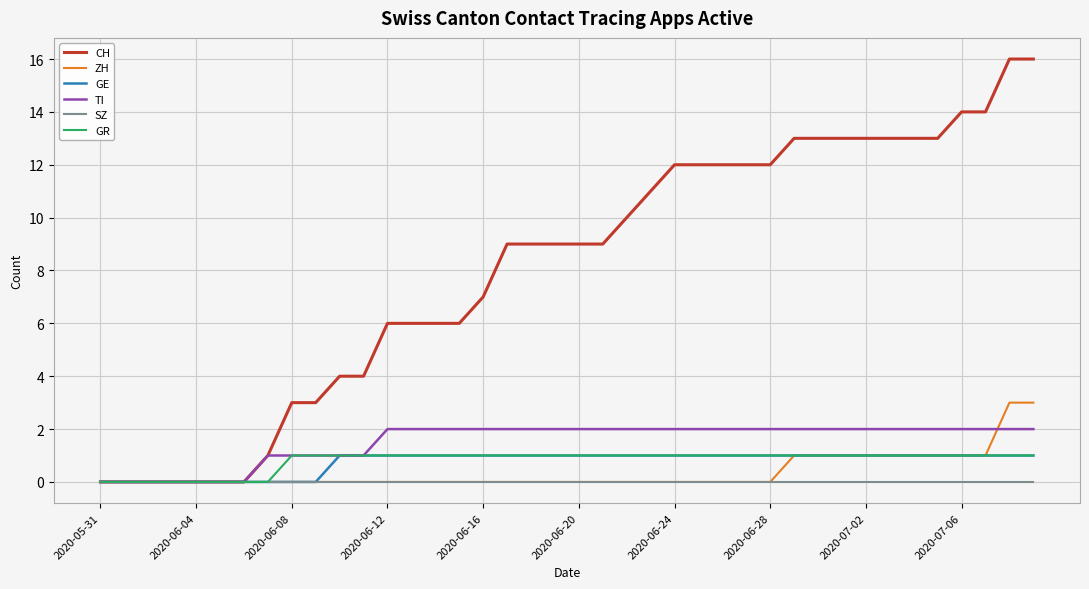

Which series has the largest total across all categories?

CH